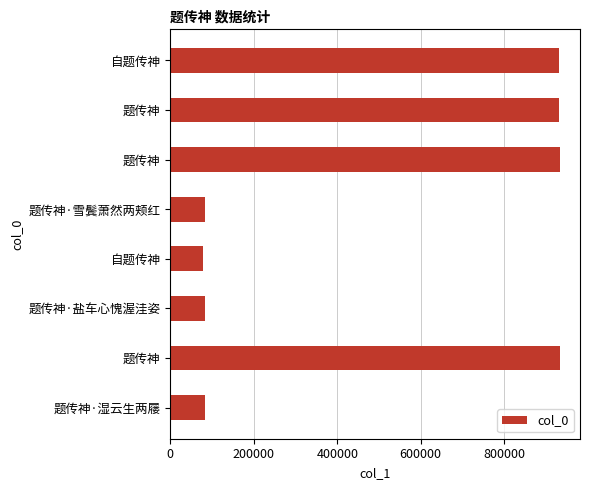

How many bars are there in total?

8